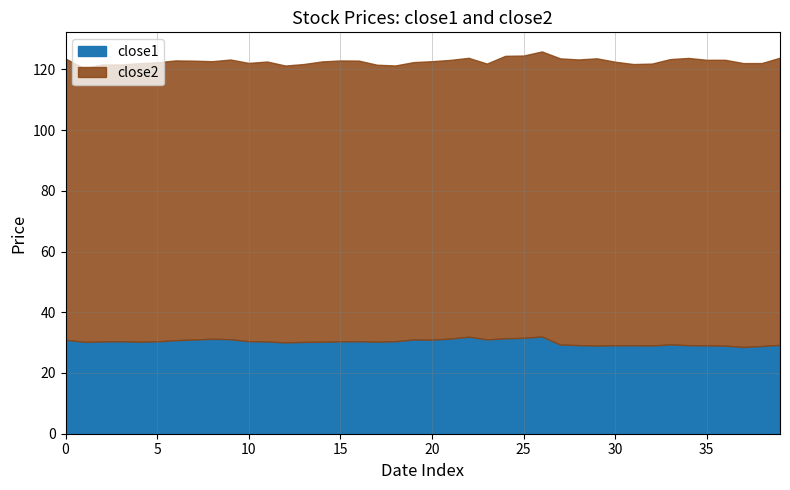

Reading left to right, list all the values displayed in this chart.

close1: 30.9	30.3	30.4	30.5	30.3	30.4	30.8	31.0	31.3	31.1	30.5	30.4	30.1	30.2	30.3	30.4	30.4	30.3	30.5	31.0	31.0	31.3	31.9	31.1	31.4	31.6	32.0	29.4	29.2	29.0	29.1	29.1	29.1	29.4	29.2	29.1	29.0	28.6	28.9	29.3
close2: 92.6	90.1	91.2	91.2	91.8	91.9	92.2	91.9	91.4	92.1	91.7	92.2	91.2	91.5	92.3	92.5	92.4	91.2	90.8	91.4	91.7	91.8	91.9	90.8	93.1	93.0	93.9	94.3	94.1	94.6	93.4	92.6	92.8	94.0	94.6	94.1	94.2	93.5	93.2	94.6